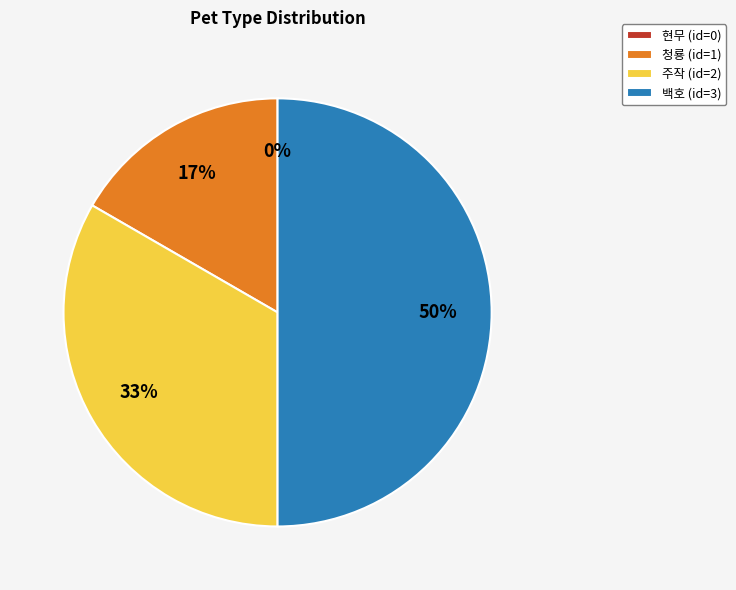

To the nearest percent, what percentage of the pie is 청룡?

17%